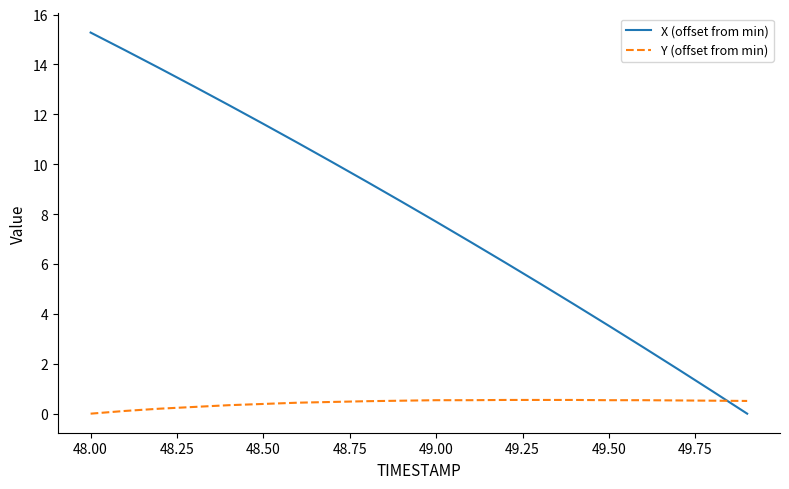

What is the maximum value for X (offset from min)?

15.3